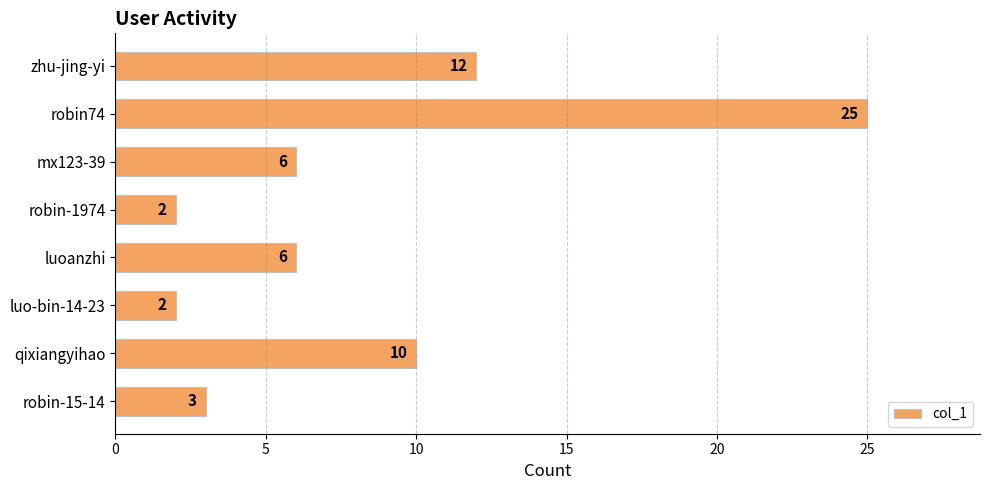

What is the difference between the maximum and minimum values?

23